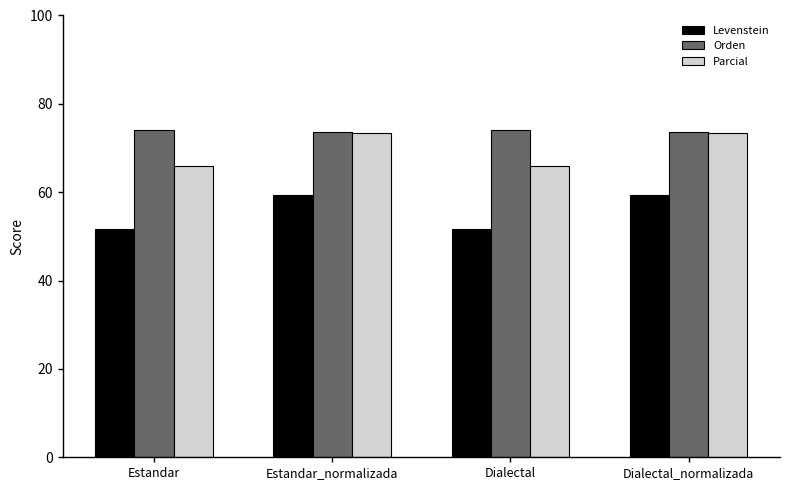

List the series in order of their overall mean, lowest first.

Levenstein, Parcial, Orden